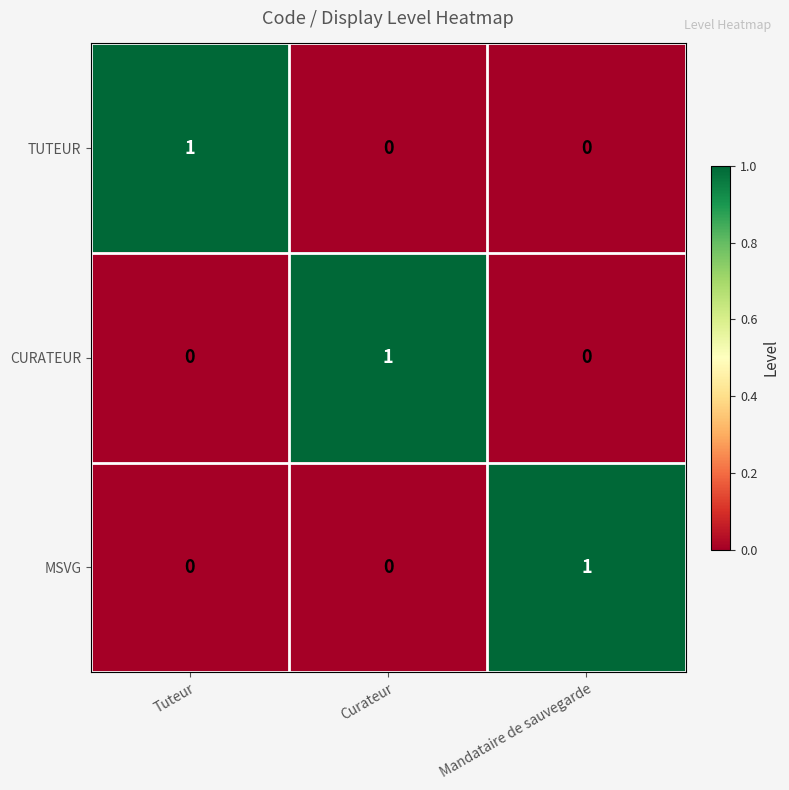

How many values in the CURATEUR series exceed 0?

1